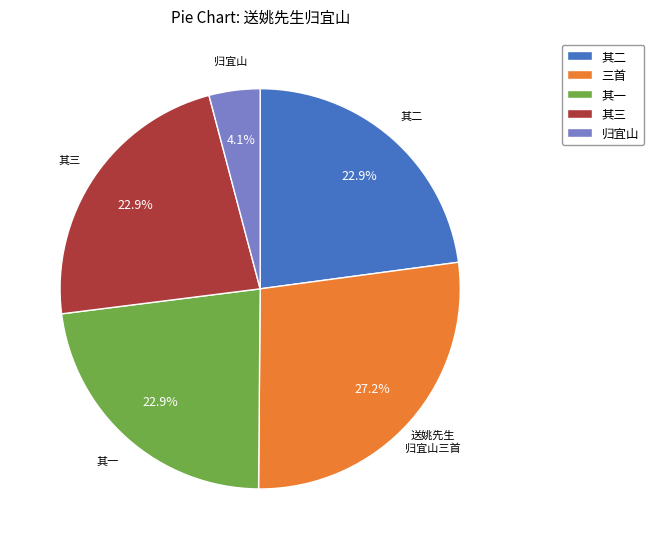

Between 其三 and 三首, which is larger?

三首